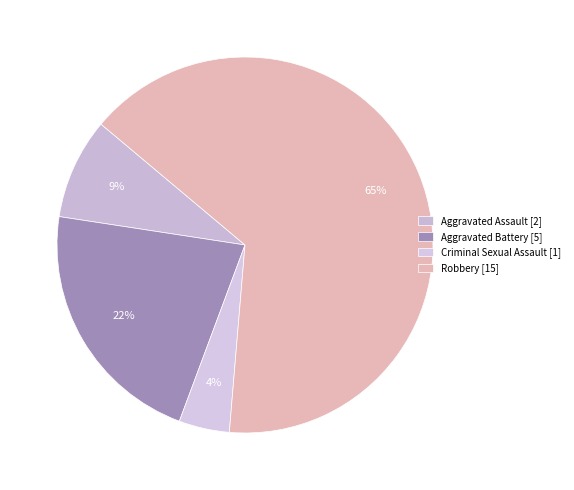

Count the number of slices in the pie.

4